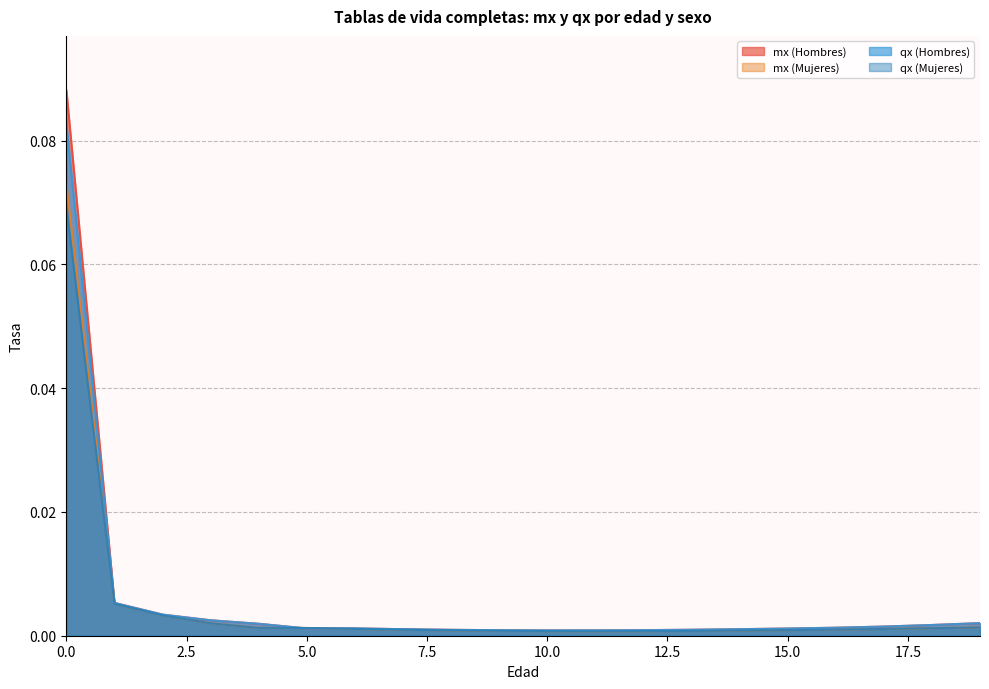

Which series ends up on top after the final intersection of qx (Mujeres) and mx (Hombres)?

mx (Hombres)